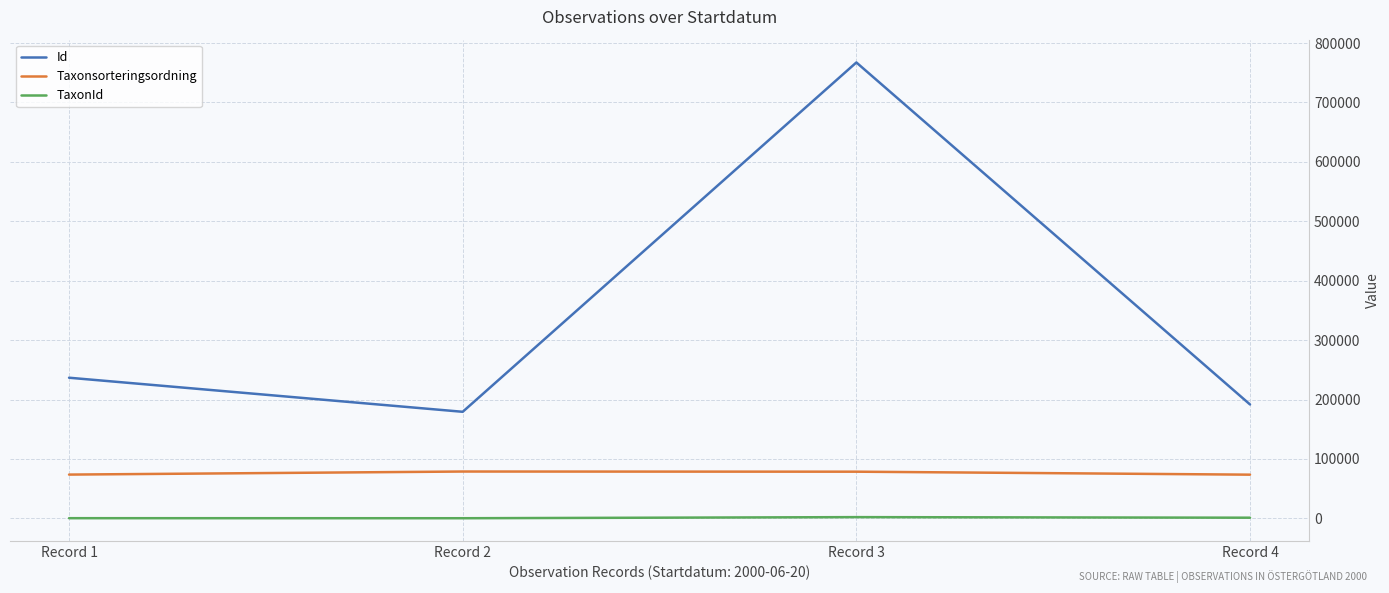

The value of Id at Record 4 is 344398. True or false?

False